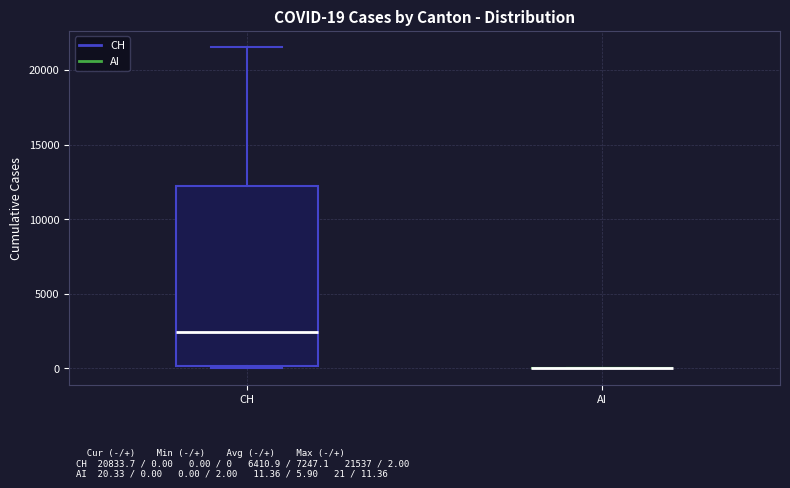

Which box is the tallest, from its lower edge to its upper edge?

CH